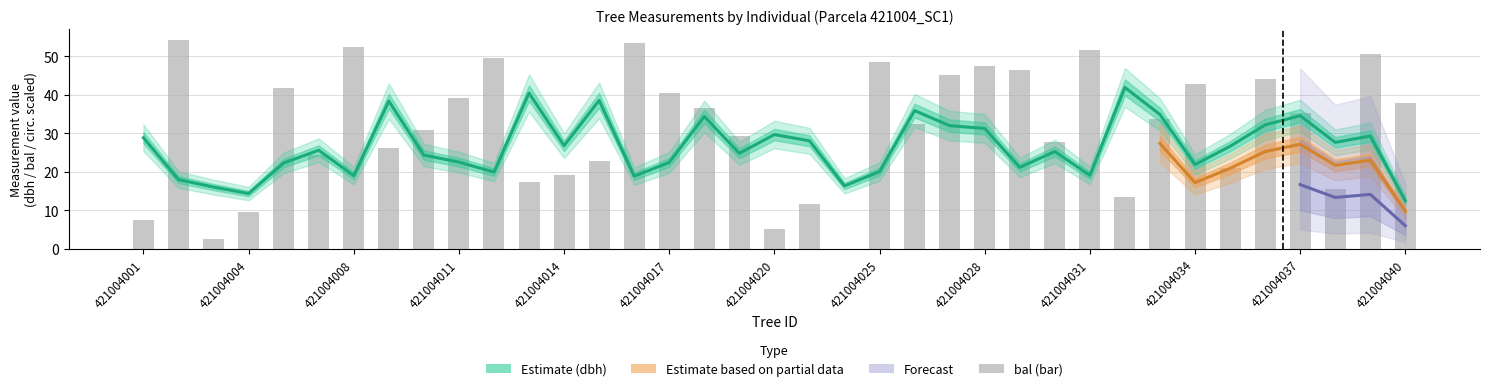

Between 421004022 and 421004031, which series saw the biggest shift?

bal